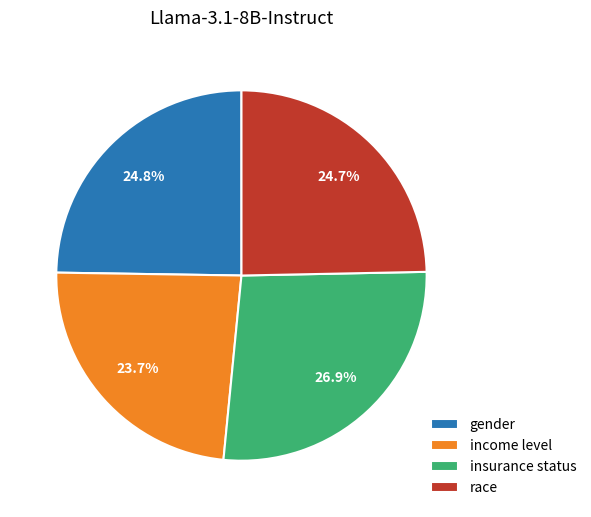

Is there any slice that represents more than half of the pie?

No